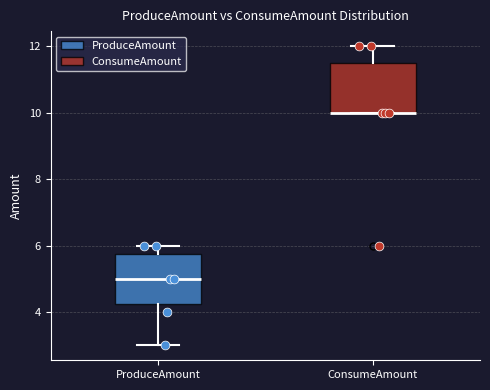

Reading left to right, transcribe this box plot: for each box, give where its median line is, the range the box spans, and where its two whiskers end, as read against the y-axis. The values are not printed on the chart, so give them approximately, as read against the axis.

ProduceAmount: median 5.0, box 4.2 to 5.8, whiskers 3.0 to 6.0
ConsumeAmount: median 10.0 (drawn on the box's lower edge), box 10.0 to 11.6, whiskers 10.0 to 12.0